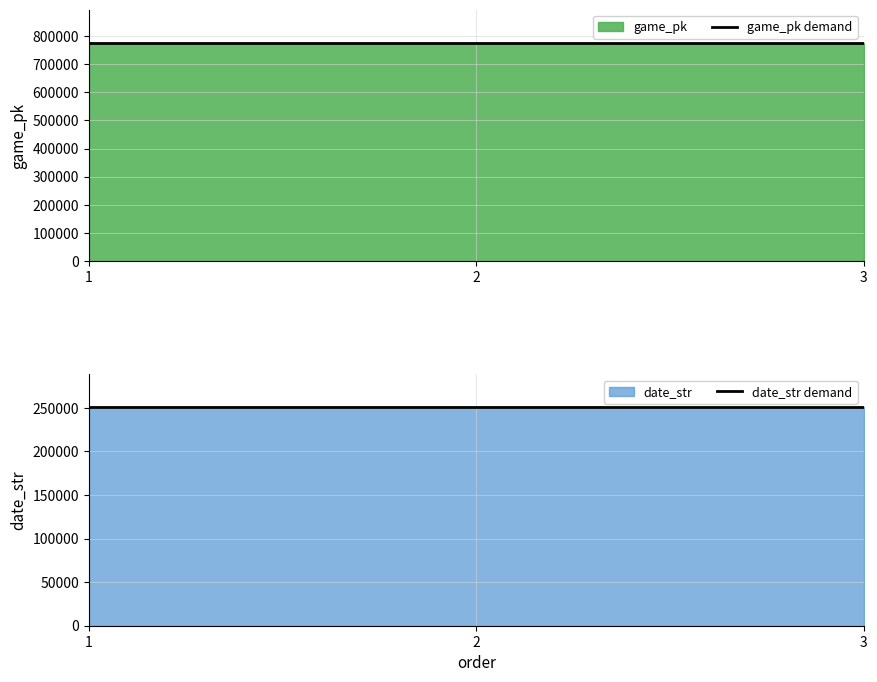

How many date_str demand values are between 250911 and 250913?

3